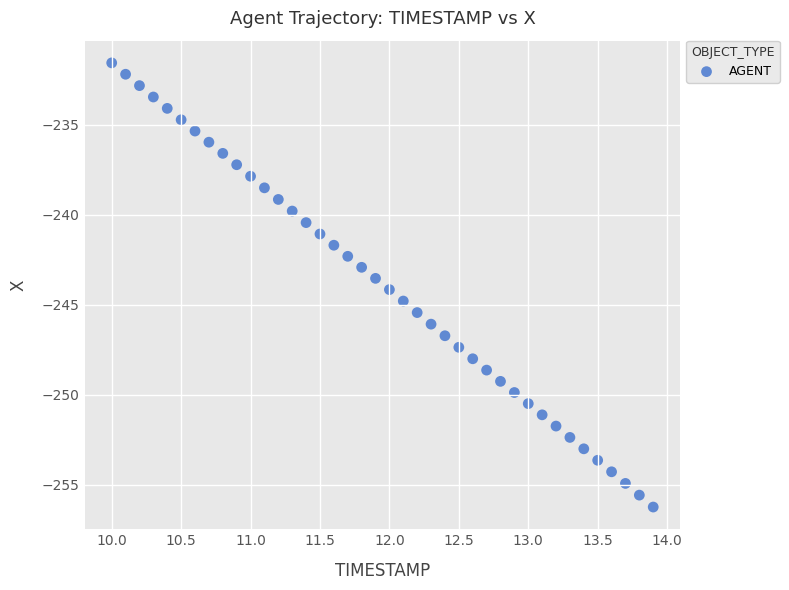

What is the range of Y values (max minus min)?

24.7